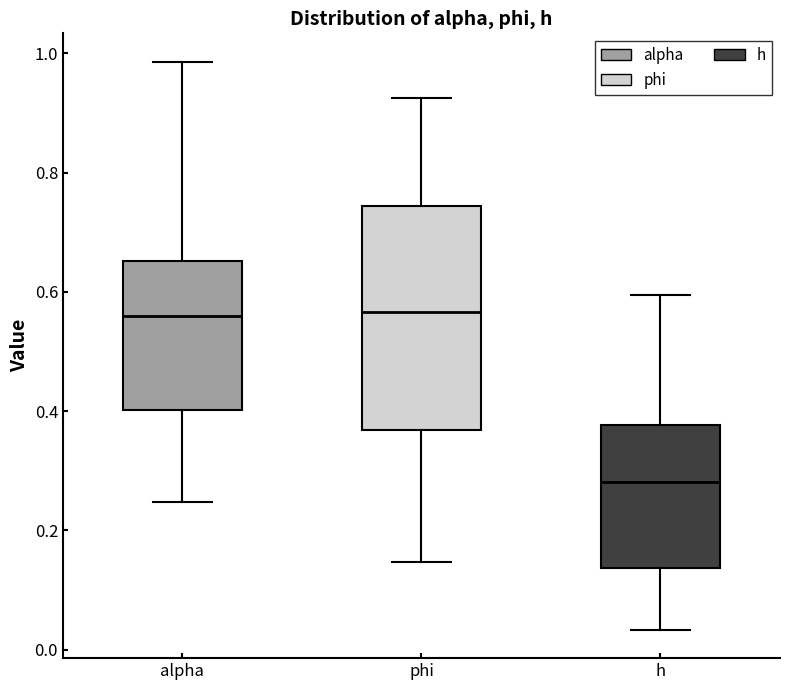

Reading left to right, transcribe this box plot: for each box, give where its median line is, the range the box spans, and where its two whiskers end, as read against the y-axis. The values are not printed on the chart, so give them approximately, as read against the axis.

alpha: median 0.56, box 0.40 to 0.66, whiskers 0.24 to 0.98
phi: median 0.56, box 0.36 to 0.74, whiskers 0.14 to 0.92
h: median 0.28, box 0.14 to 0.38, whiskers 0.04 to 0.60